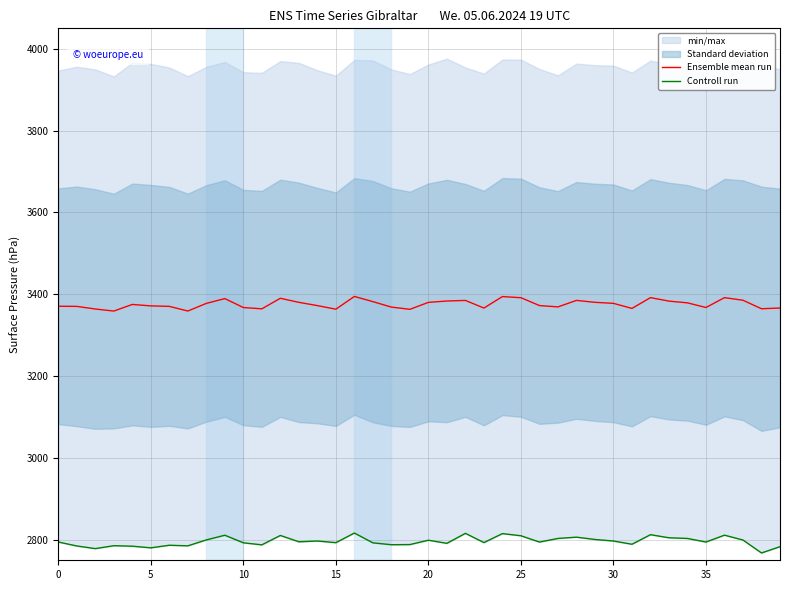

The value of Controll run at 18 is 2788.0. True or false?

True